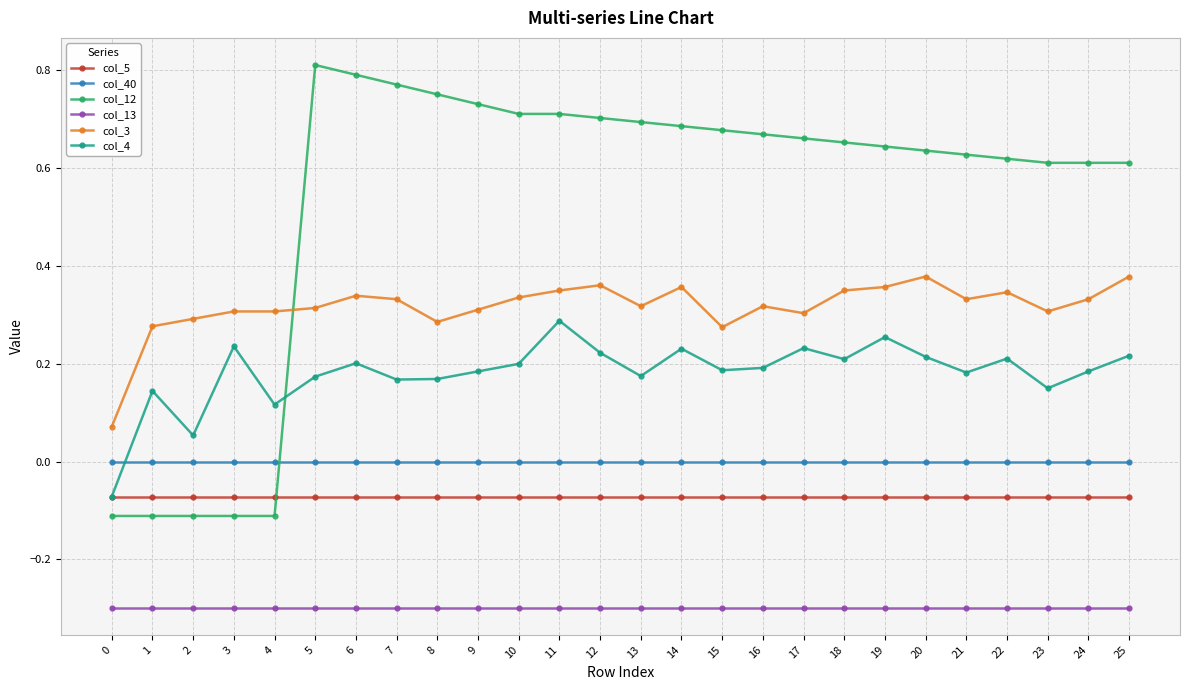

At how many categories does at least one series exceed 0?

26